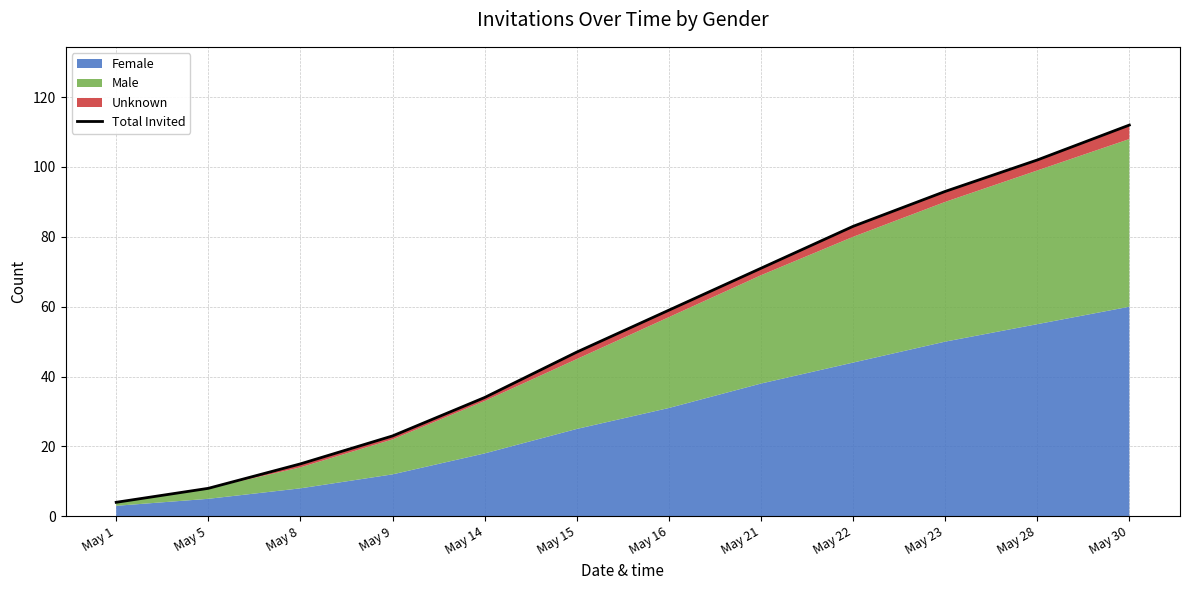

Is it true that the value at May 14 is 7?

False